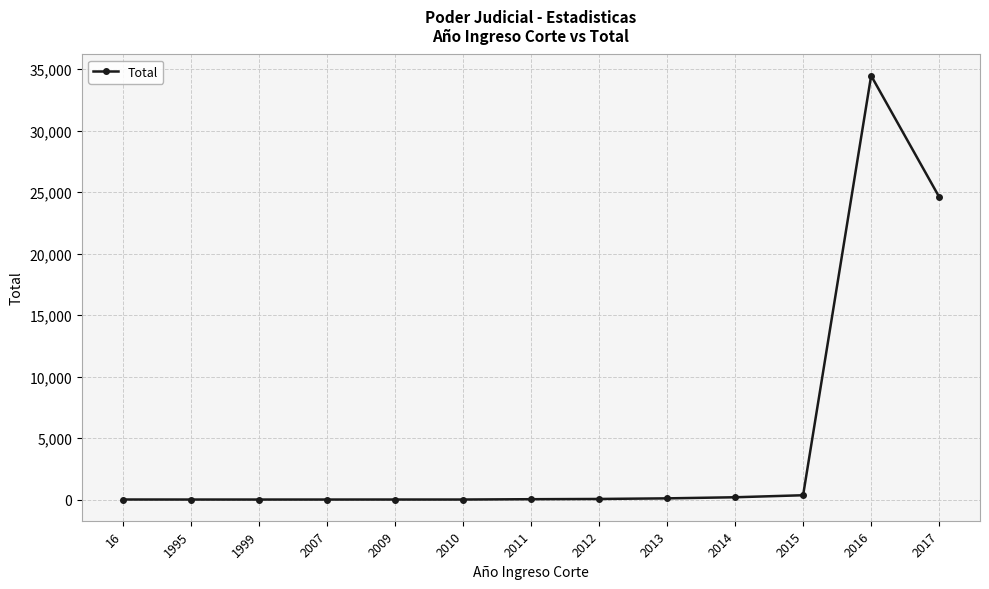

Is this an area chart (filled region under the line)?

No